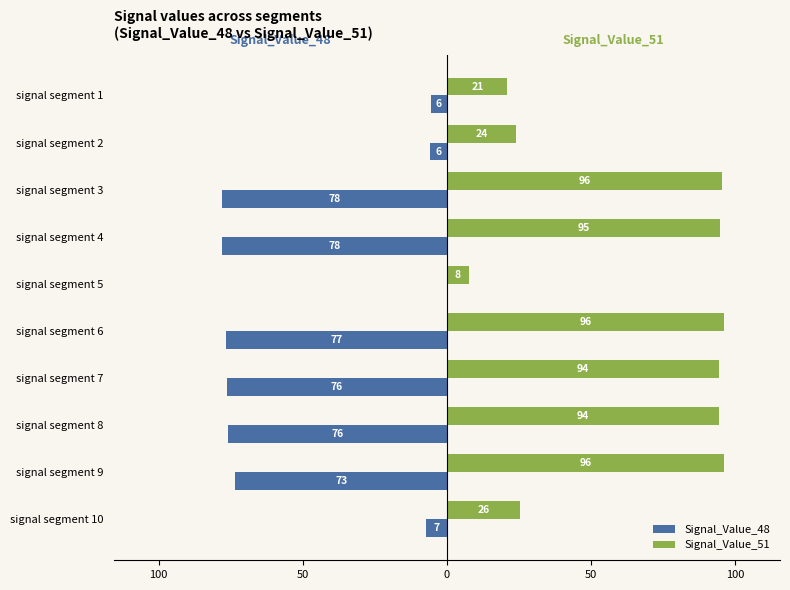

What is the difference between the second highest and second lowest values in the Signal_Value_48 series?

72.4